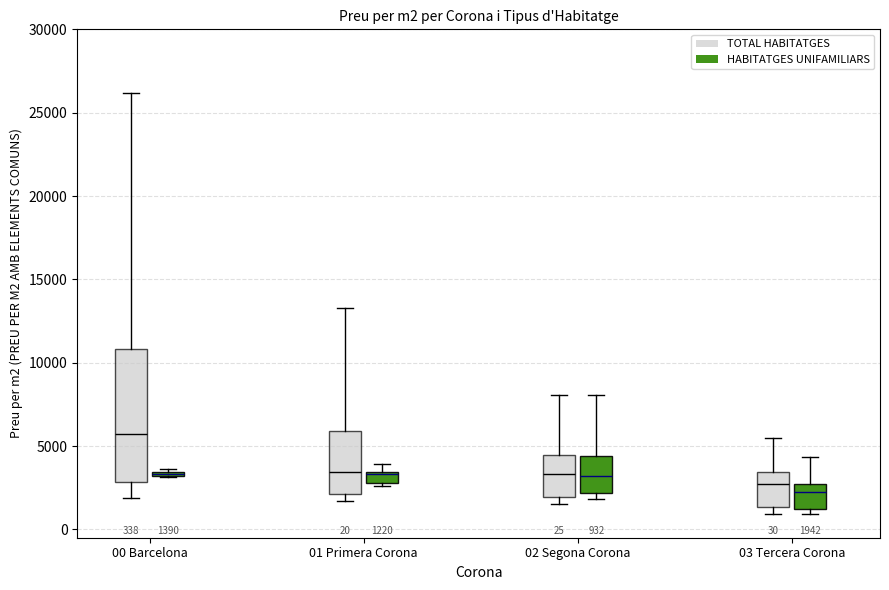

Comparing the boxes themselves (not the whiskers), which one is the tallest?

00 Barcelona (TOTAL HABITATGES)